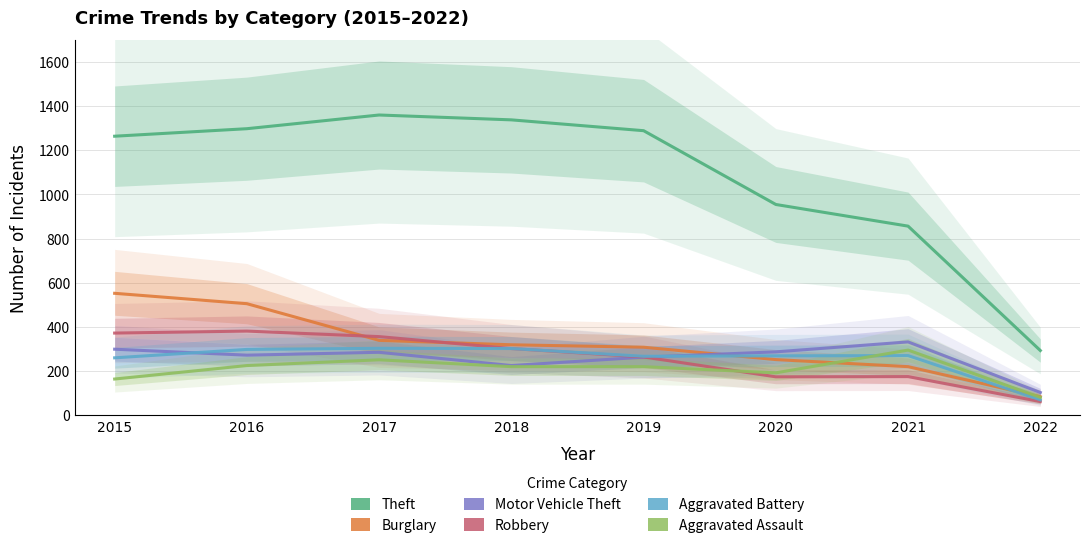

The value of Robbery at 2015 is 372. True or false?

True